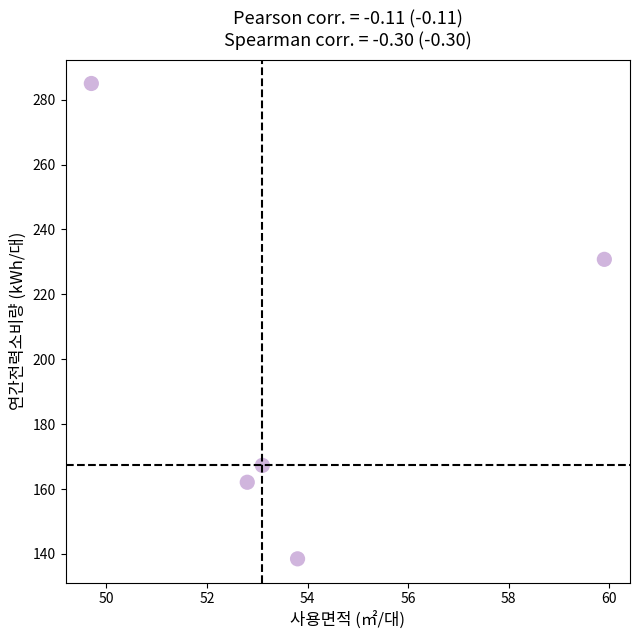

What Y value in the scatter plot is closest to 211?

230.8